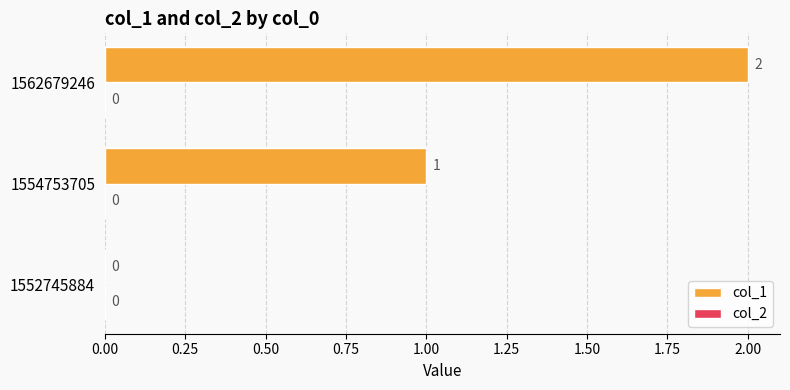

What is the change in value from 1554753705 to 1562679246?

+1